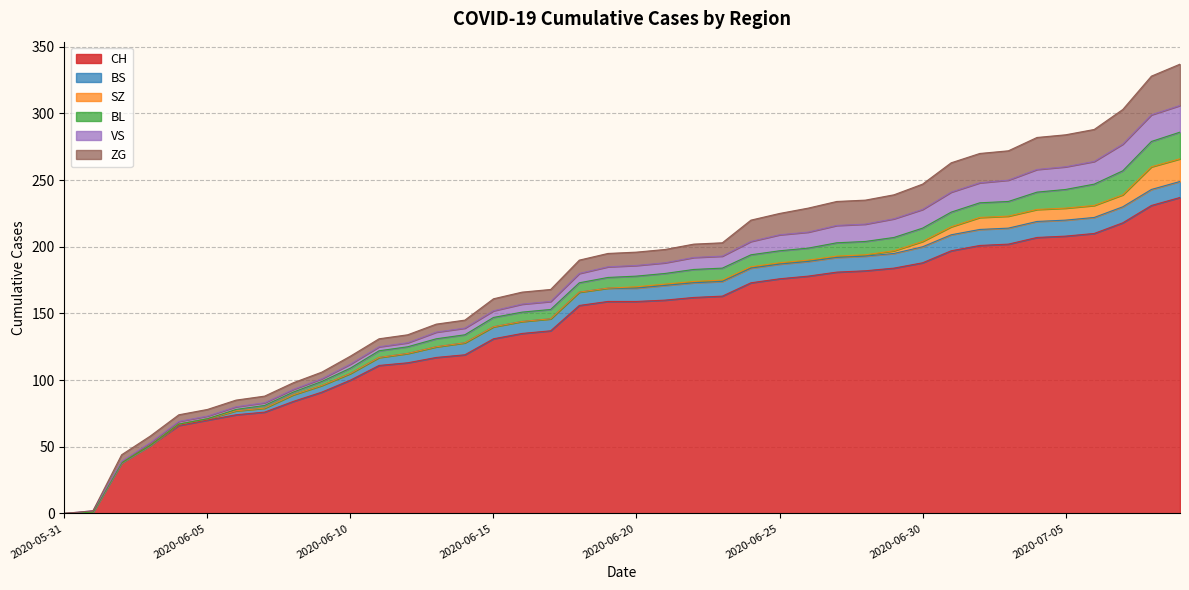

True or false: BS and VS cross at least once.

True